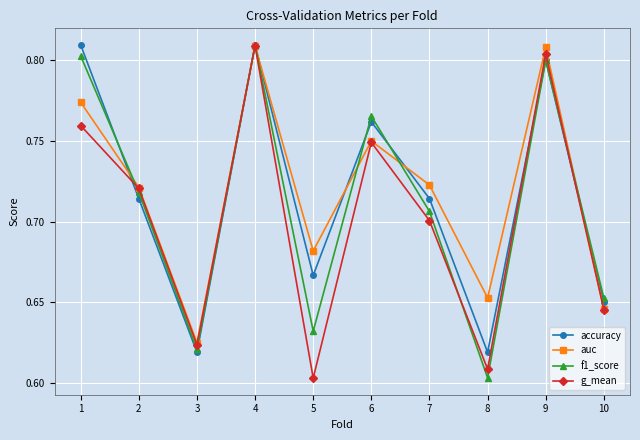

At which label is auc closest to 0?

3